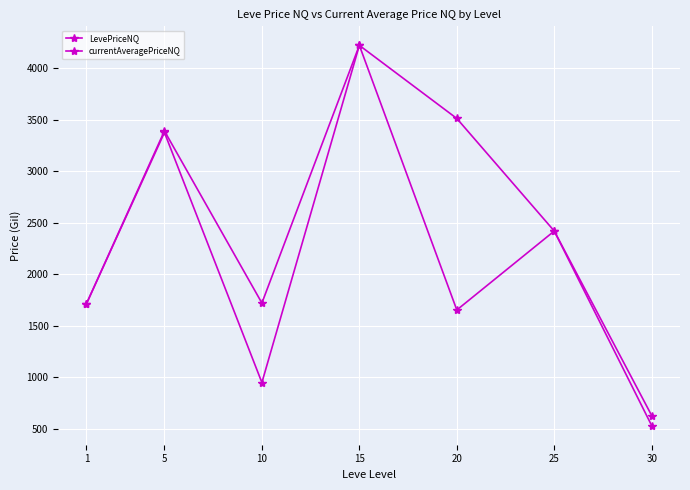

What is the minimum value for currentAveragePriceNQ?

531.9